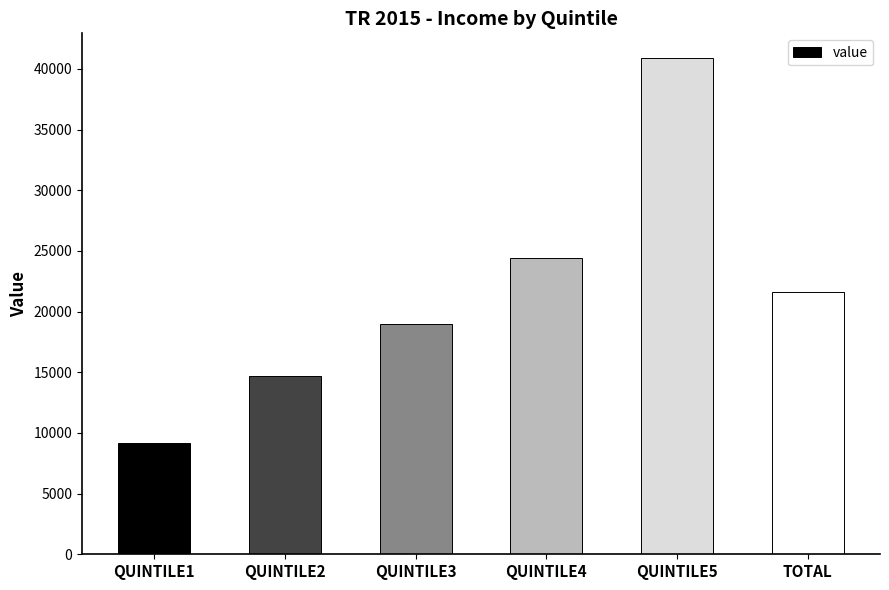

What is the greatest value displayed?

40885